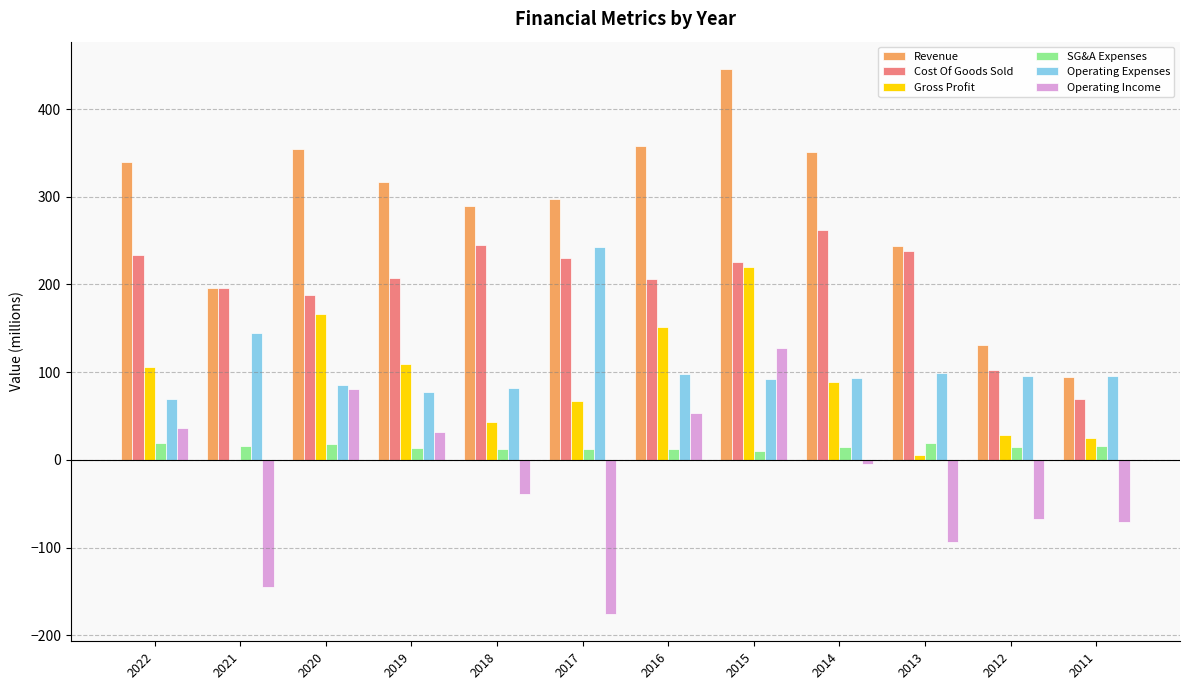

What is the maximum value for SG&A Expenses?

19.6